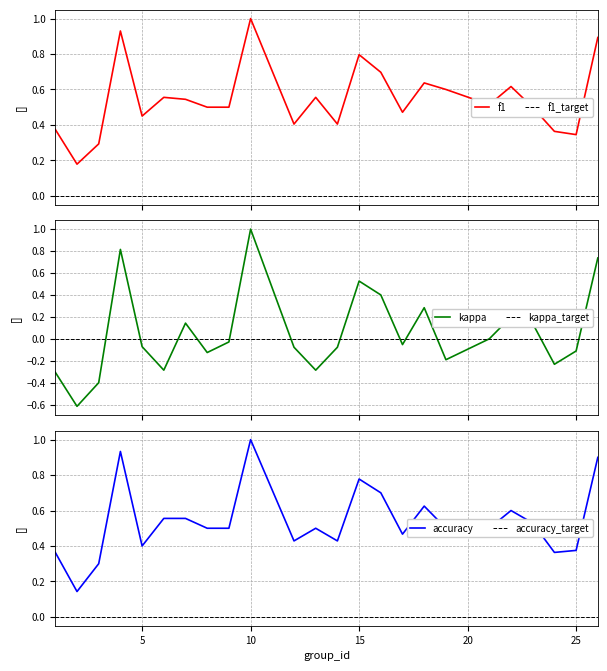

What is the maximum value for f1?

1.0